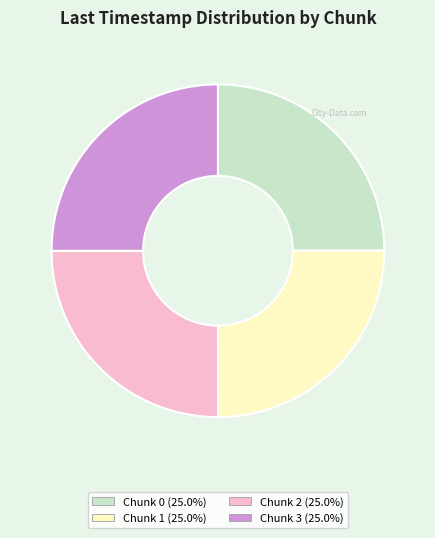

How many slices are in this pie chart?

4